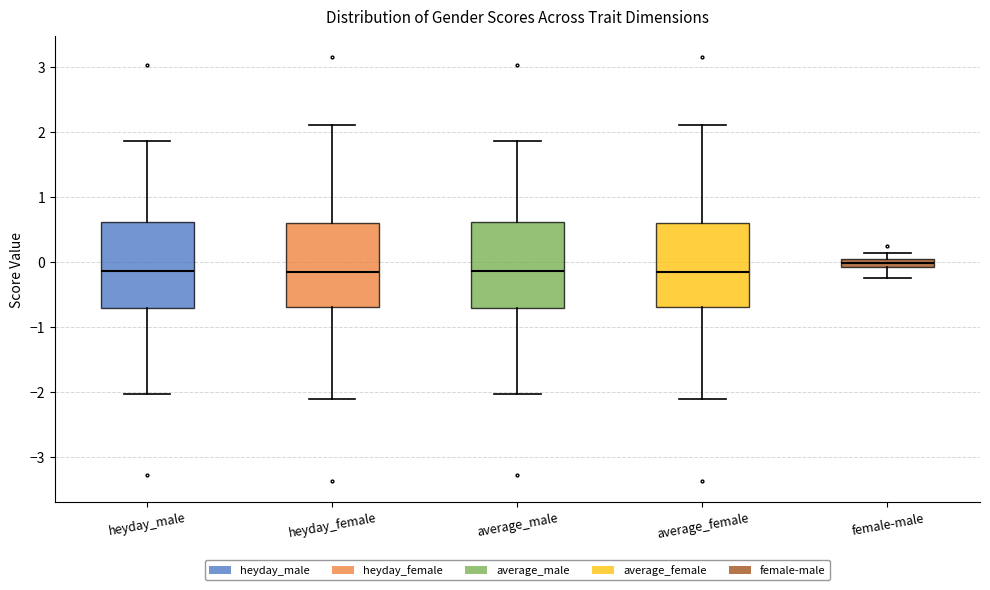

Where does the lower whisker of the box for average_female end on the y-axis? The values are not printed on the chart, so give them approximately, as read against the axis.

-2.1